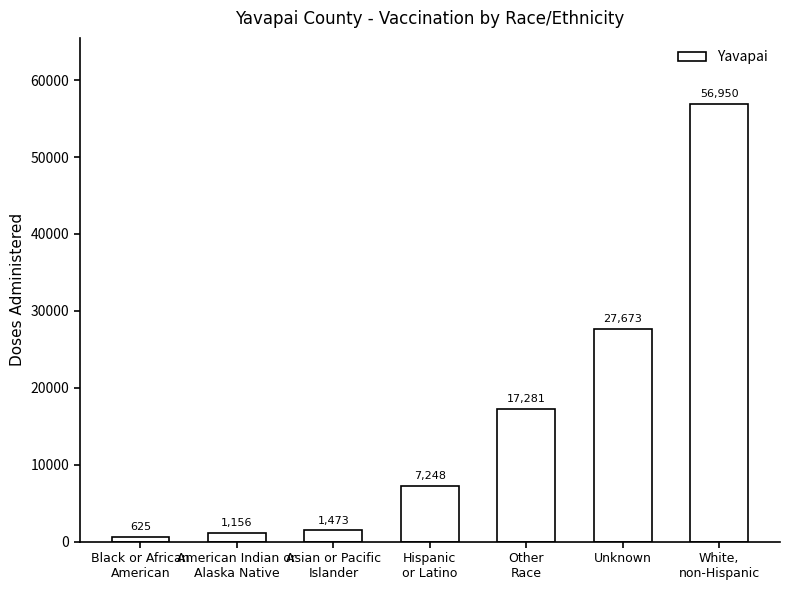

Rank the categories by value from highest to lowest.

White,
non-Hispanic, Unknown, Other
Race, Hispanic
or Latino, Asian or Pacific
Islander, American Indian or
Alaska Native, Black or African
American